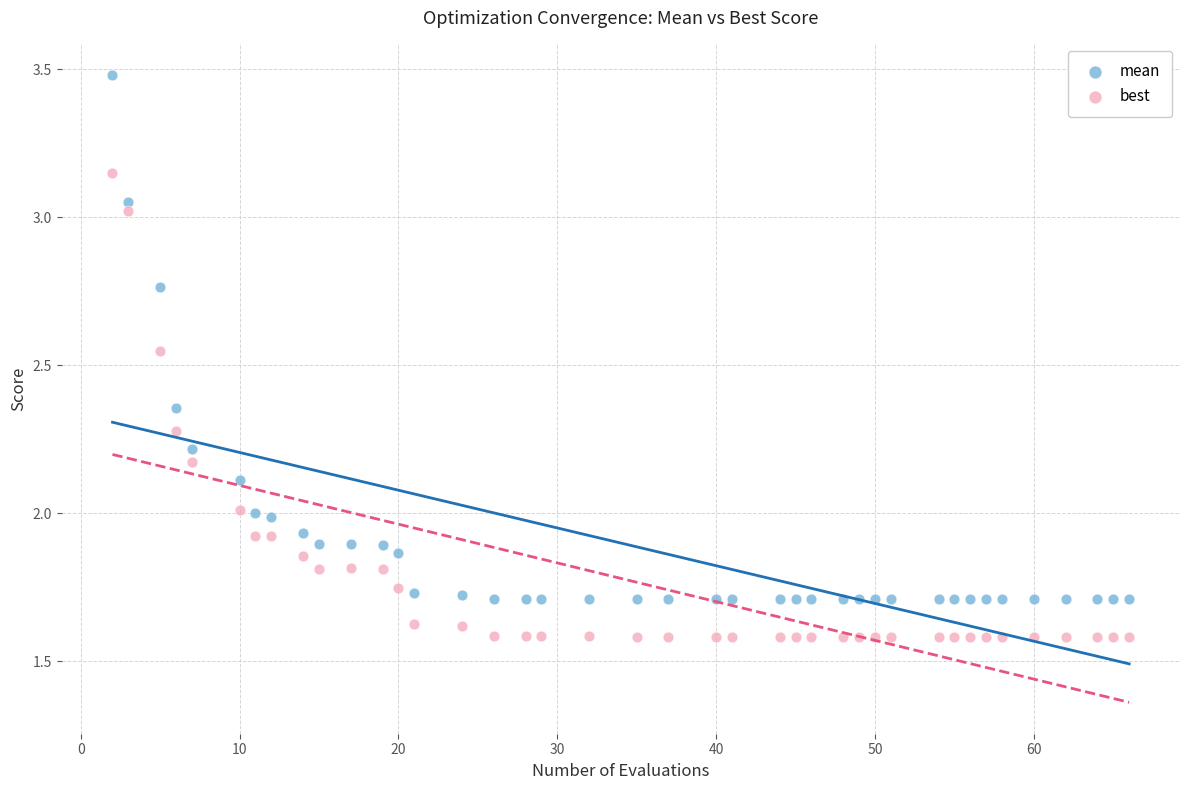

Which series contains the lowest Y value?

best